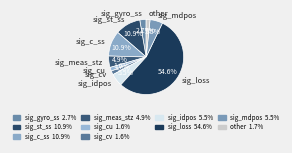

What percentage is the sig_gyro_ss slice, to the nearest percent?

3%